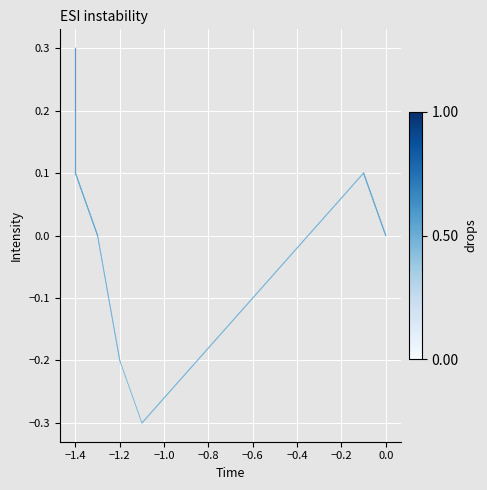

What is the minimum value shown in the chart?

-0.3